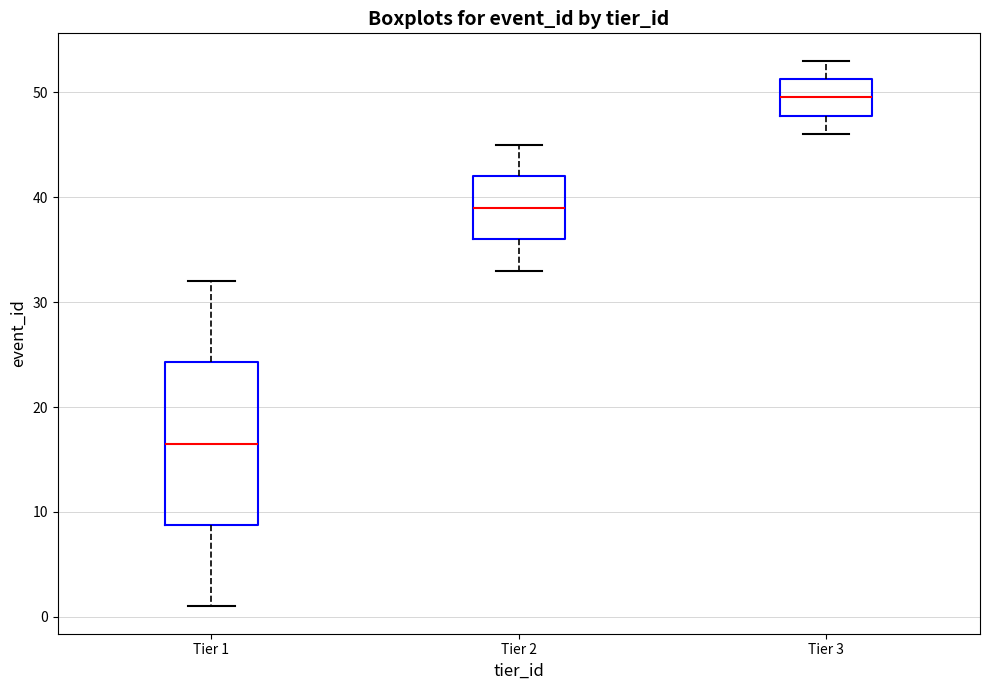

Where does the median line of the box for Tier 2 sit on the y-axis? The values are not printed on the chart, so give them approximately, as read against the axis.

39